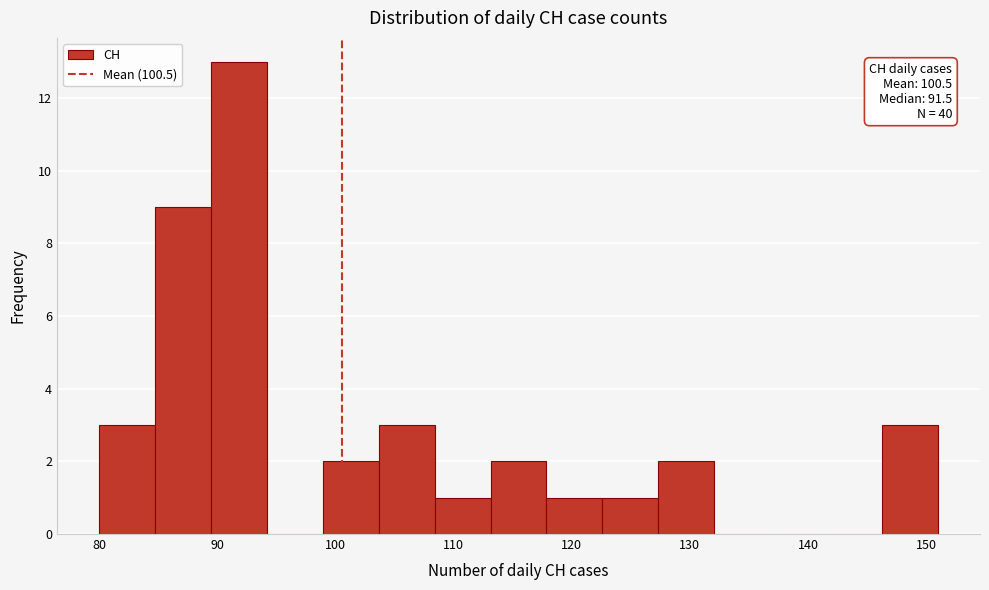

Over which range of the x-axis is the bar tallest?

89 to 94